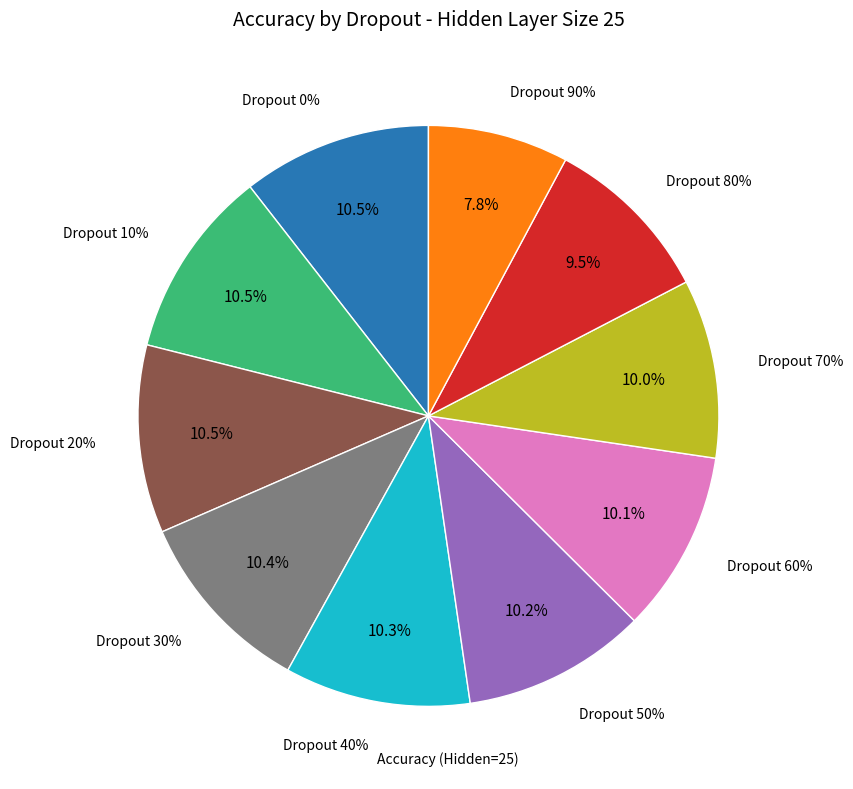

Does any single category account for the majority?

No